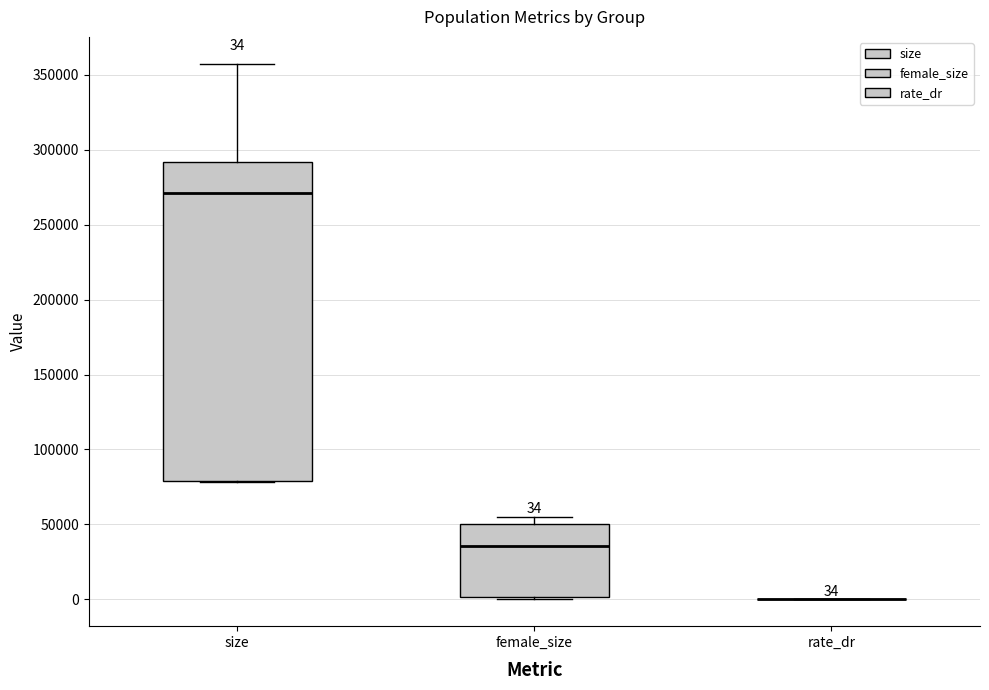

Which box is the tallest, from its lower edge to its upper edge?

size